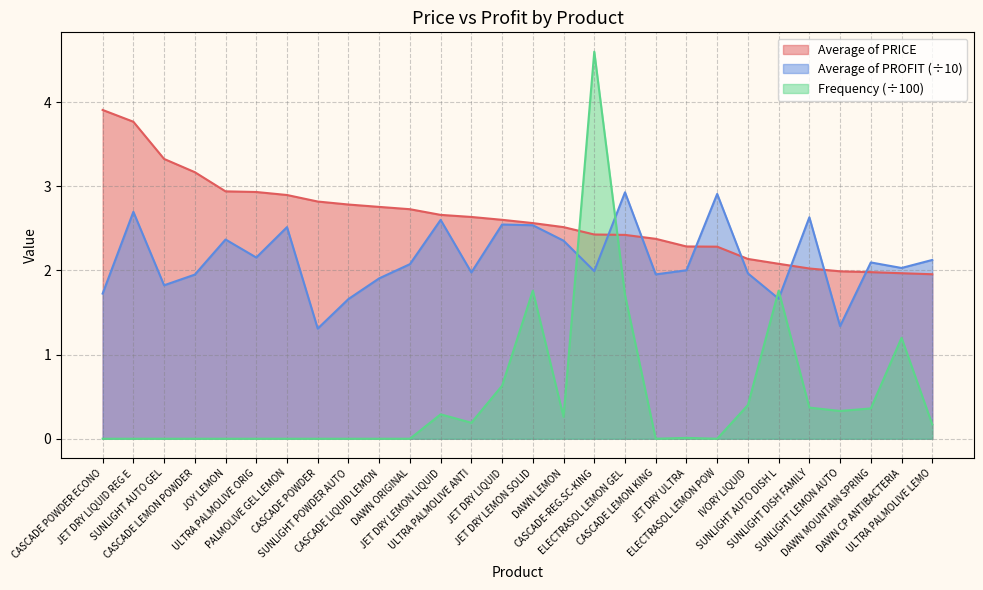

What is the label of the 9th point from the left?

SUNLIGHT POWDER AUTO